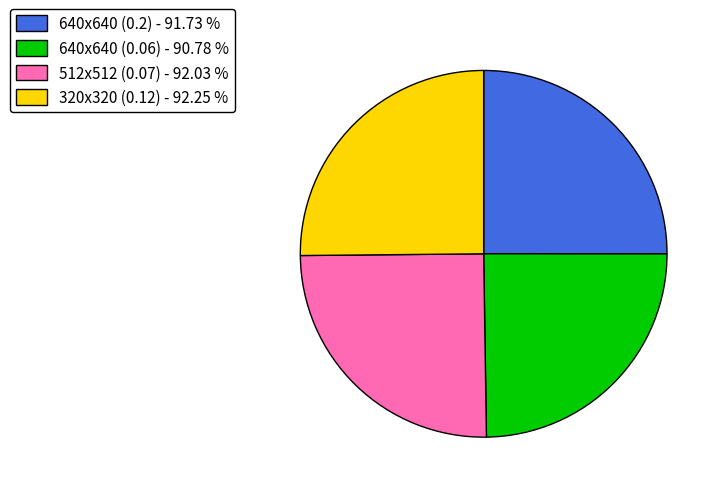

Count the number of slices in the pie.

4